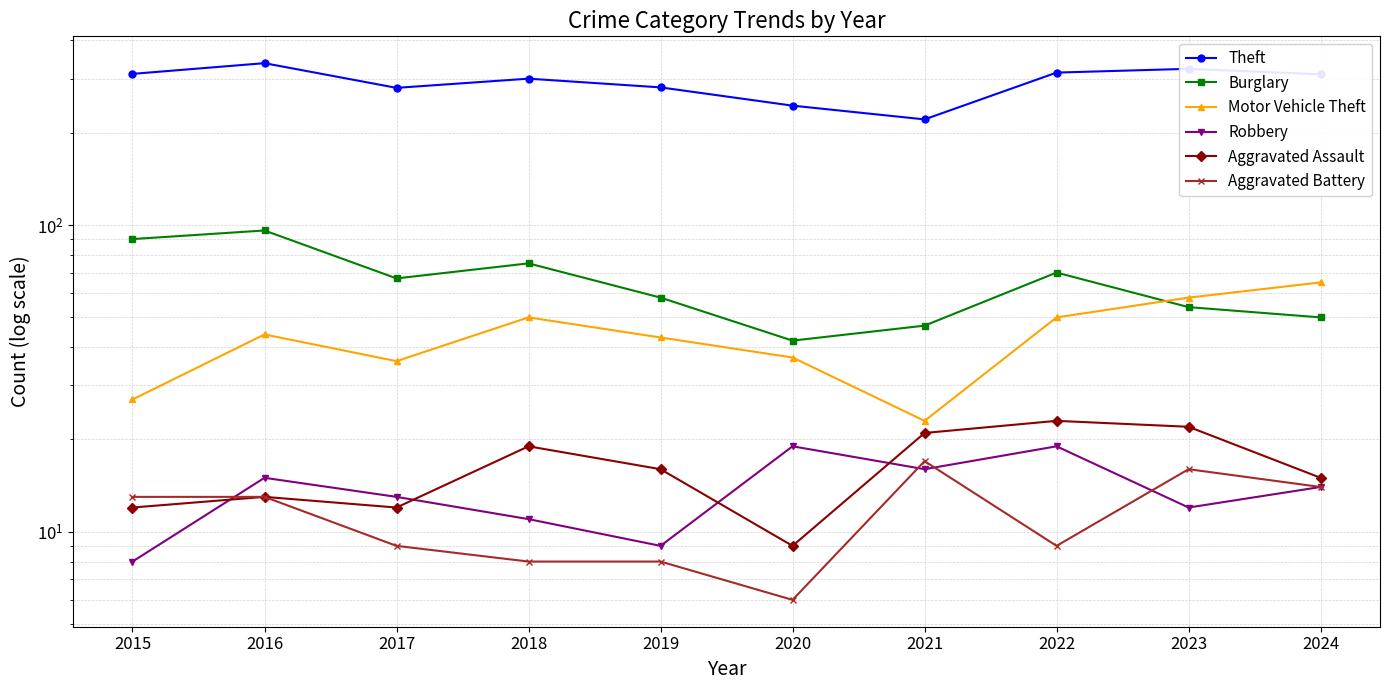

Which series has the largest range (max minus min)?

Theft